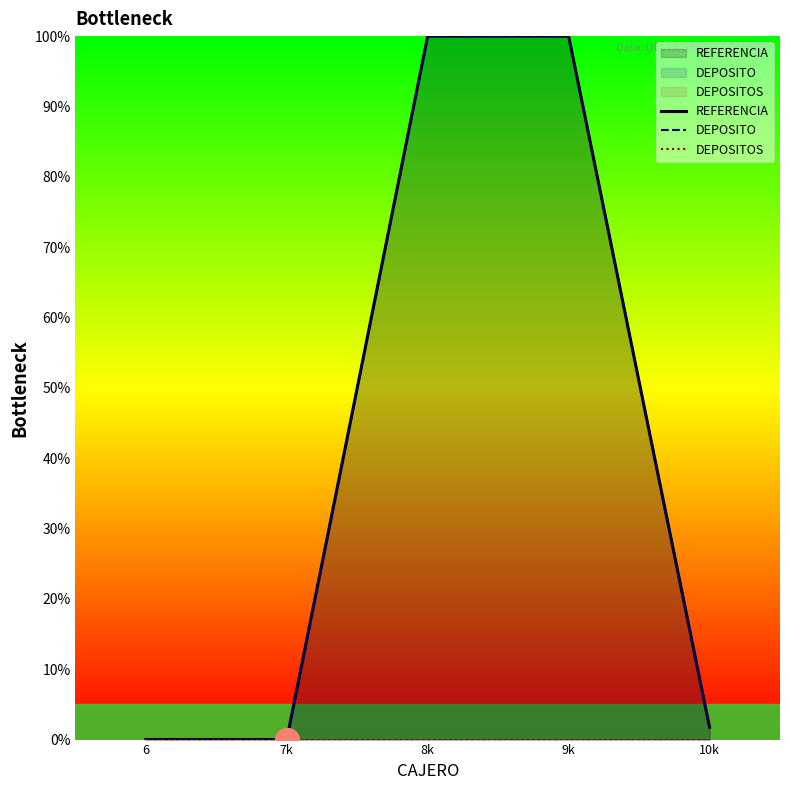

Which series reaches the maximum Y coordinate?

REFERENCIA